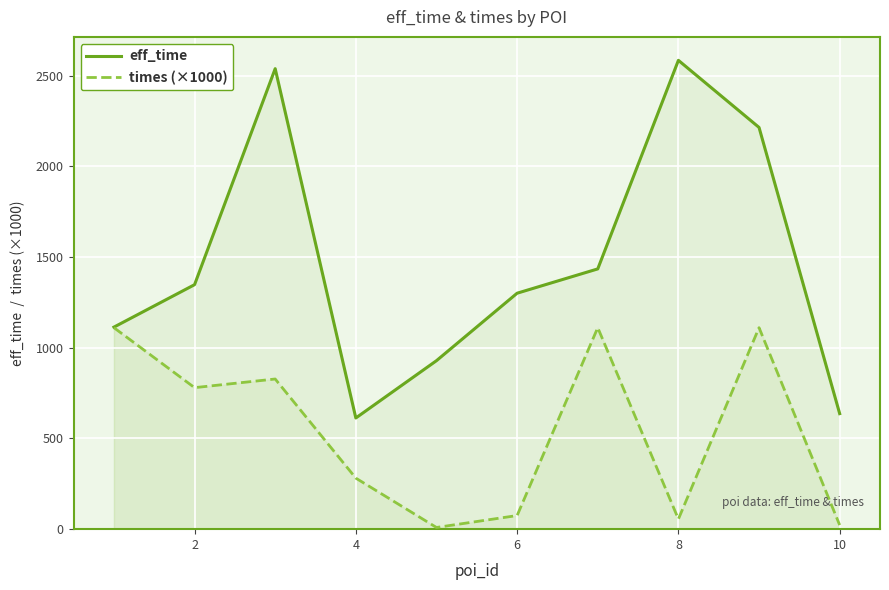

True or false: eff_time and times (×1000) cross at least once.

False